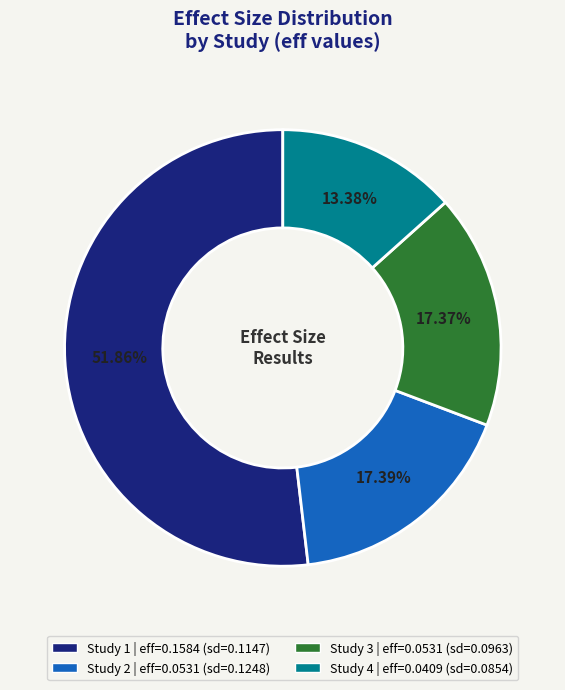

Is there any slice that represents more than half of the pie?

Yes